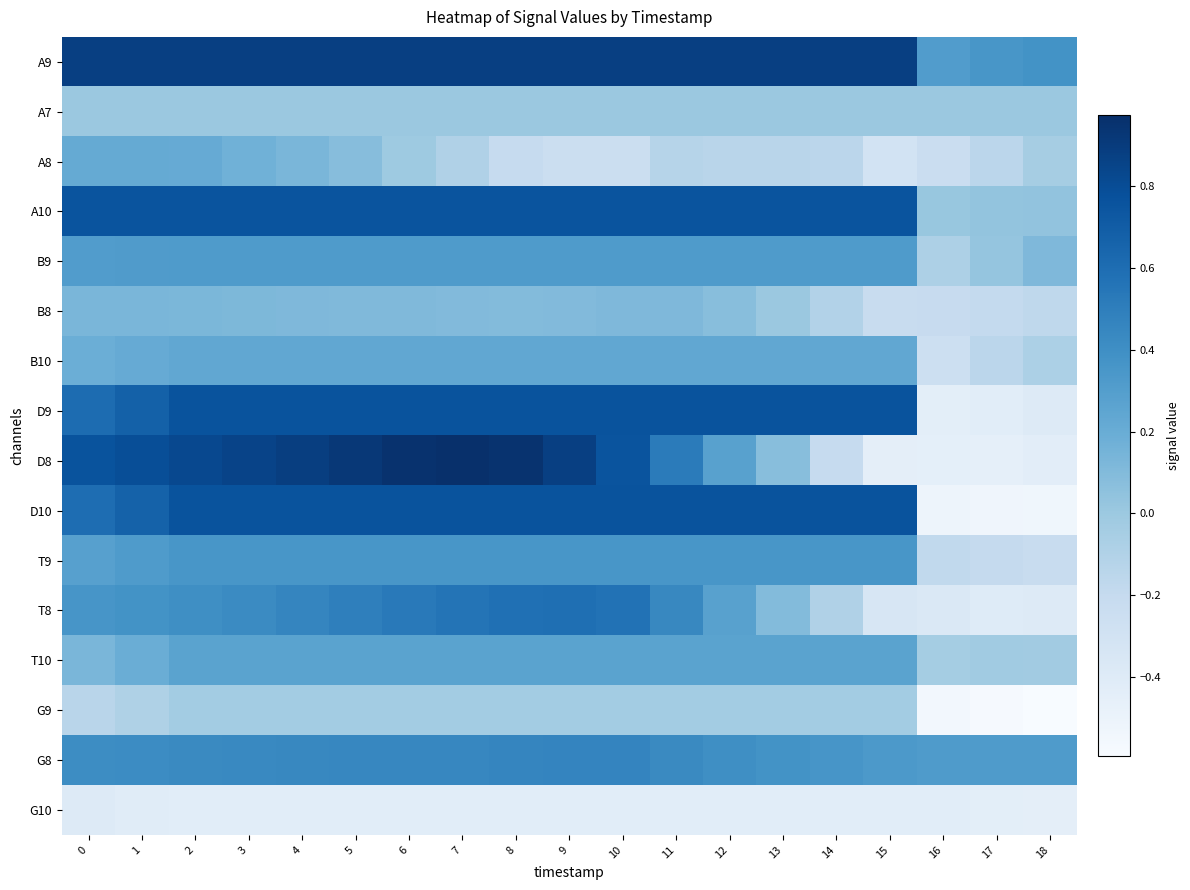

Rank the series by their maximum value, from lowest to highest.

G10, G9, A7, B8, A8, B10, T10, B9, T9, G8, T8, A10, D10, D9, A9, D8